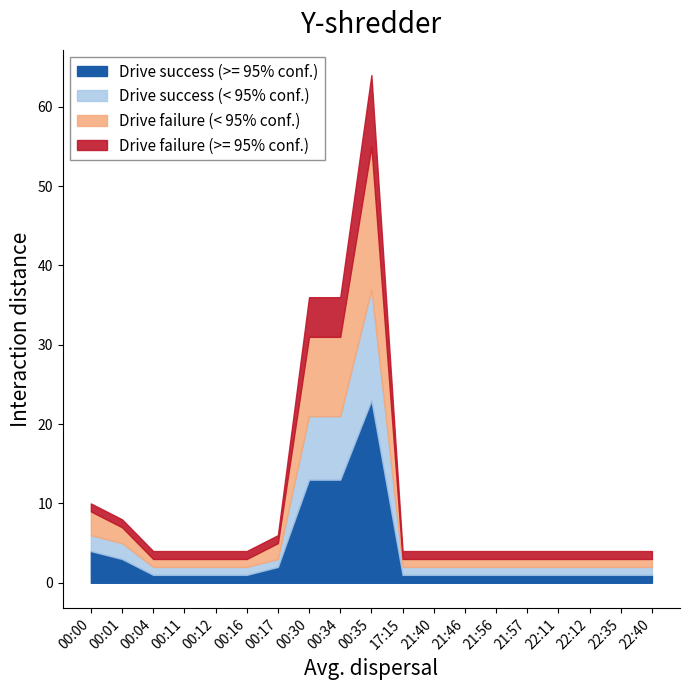

True or false: Drive failure (>= 95% conf.) and Drive success (< 95% conf.) cross at least once.

False